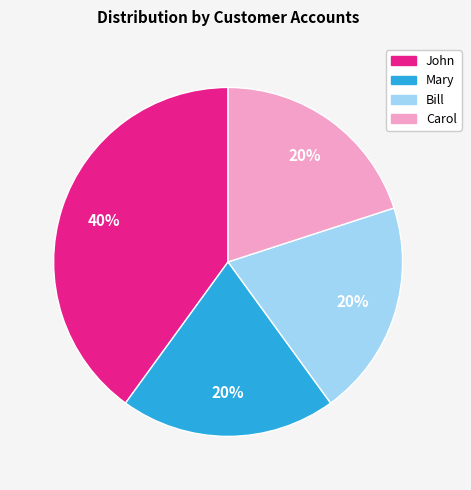

To the nearest percent, what is the difference between the largest and smallest slice percentages?

20%